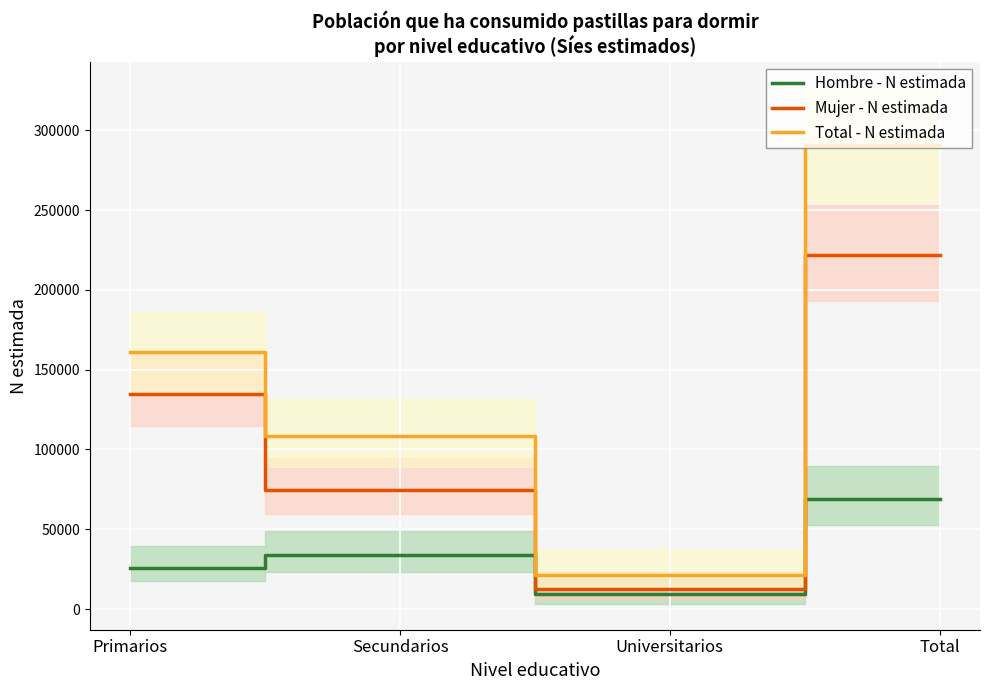

At how many categories does at least one series exceed 268705?

1